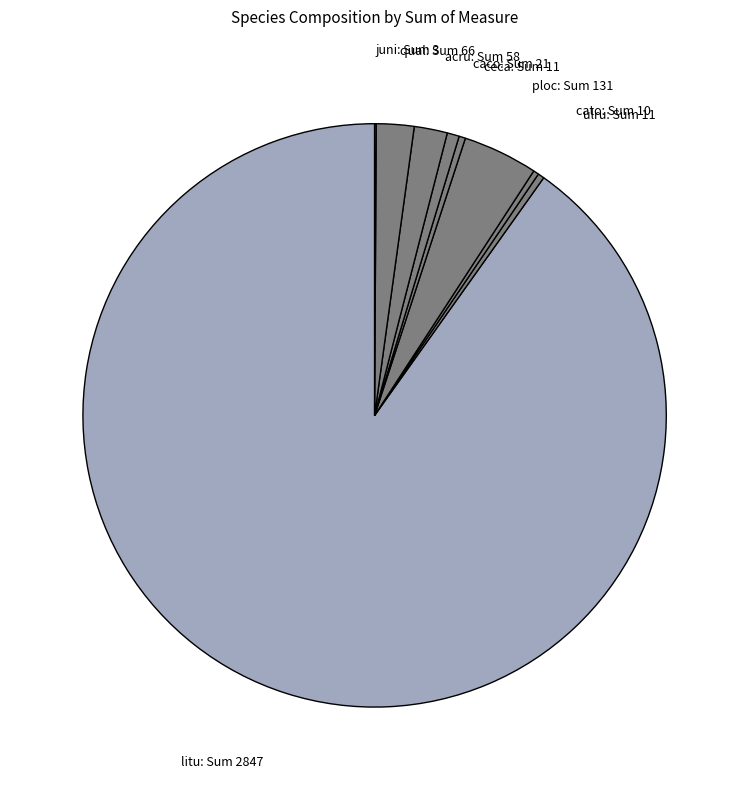

Which has a higher value, cato or ploc?

ploc